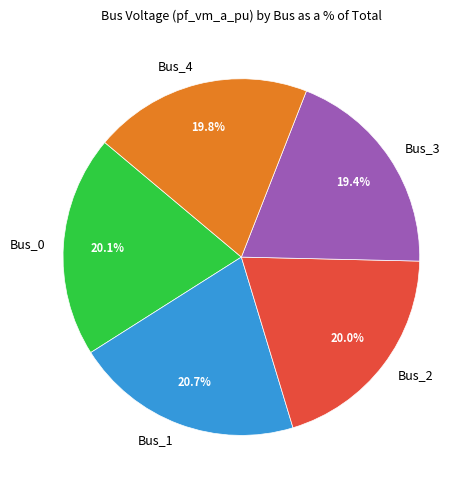

How many segments does this pie chart have?

5